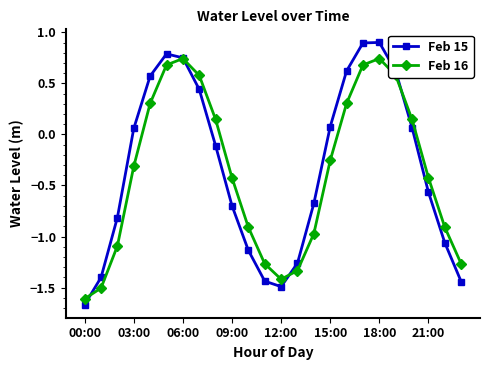

Rank the series by their maximum value, from highest to lowest.

Feb 15, Feb 16